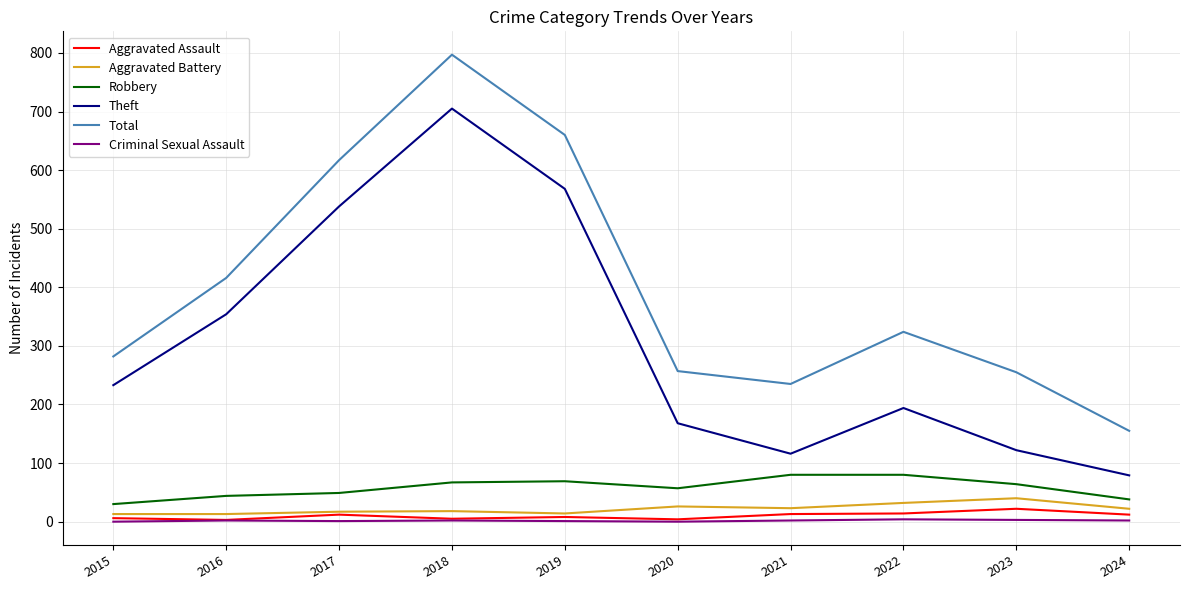

True or false: Robbery and Aggravated Assault cross at least once.

False